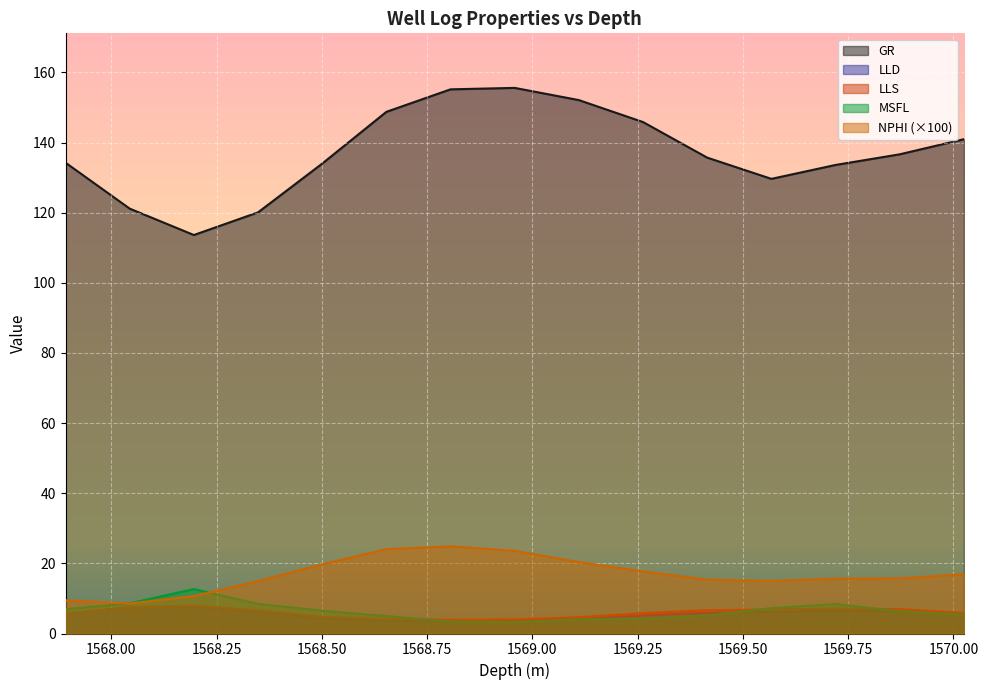

Which label corresponds to the smallest value in the chart?

1568.958